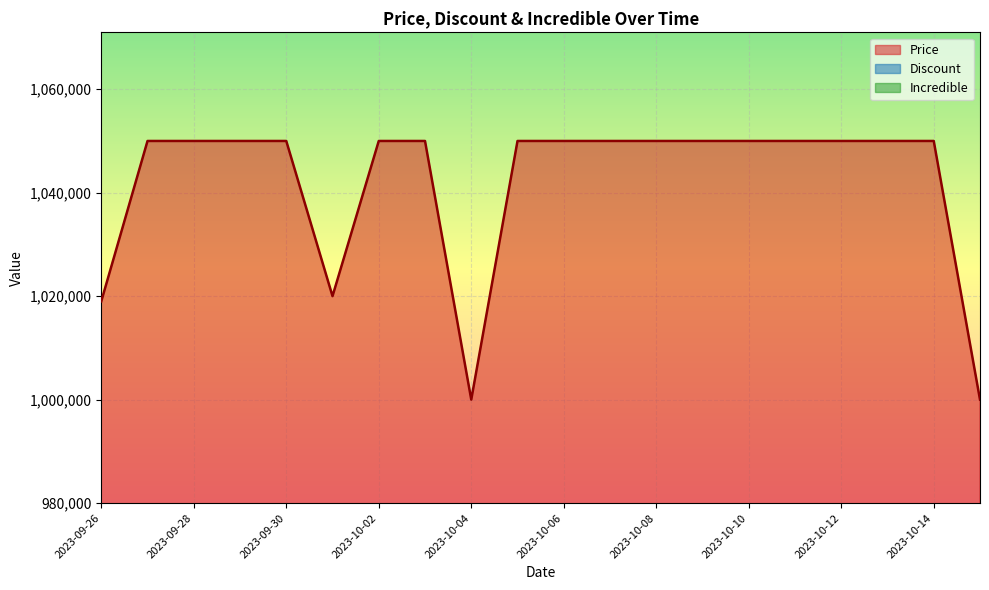

How many categories are shown in the chart?

20